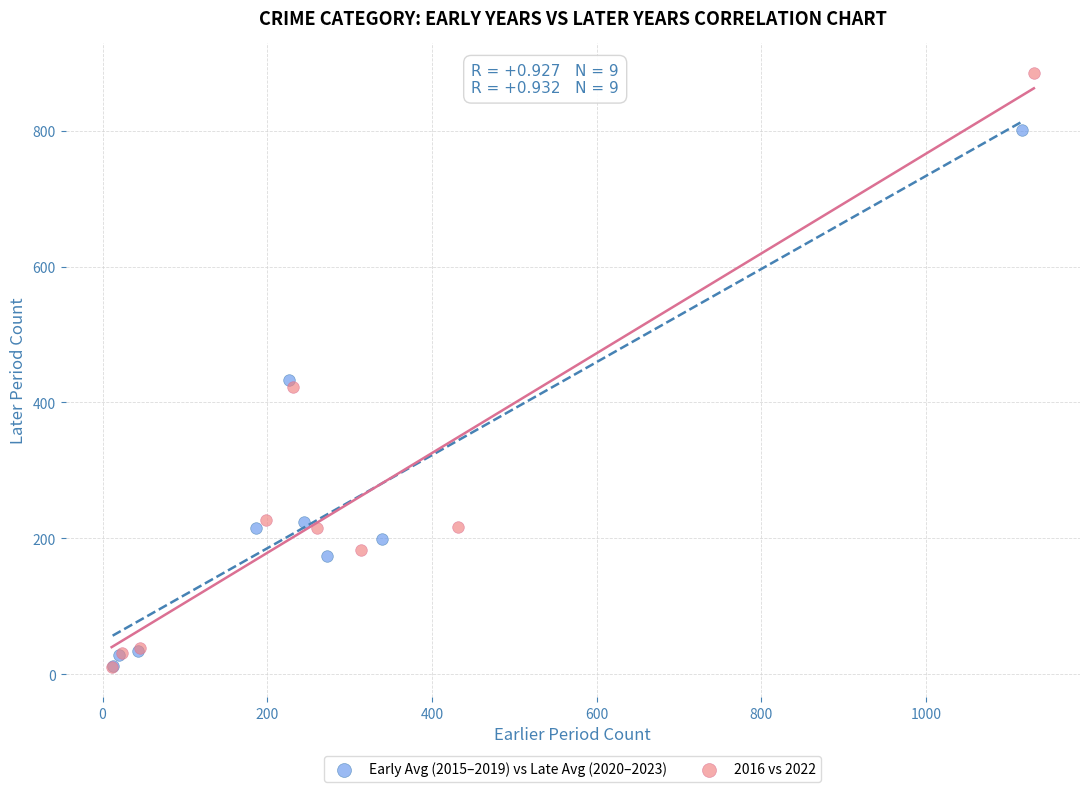

Which series reaches the maximum Y coordinate?

2016 vs 2022